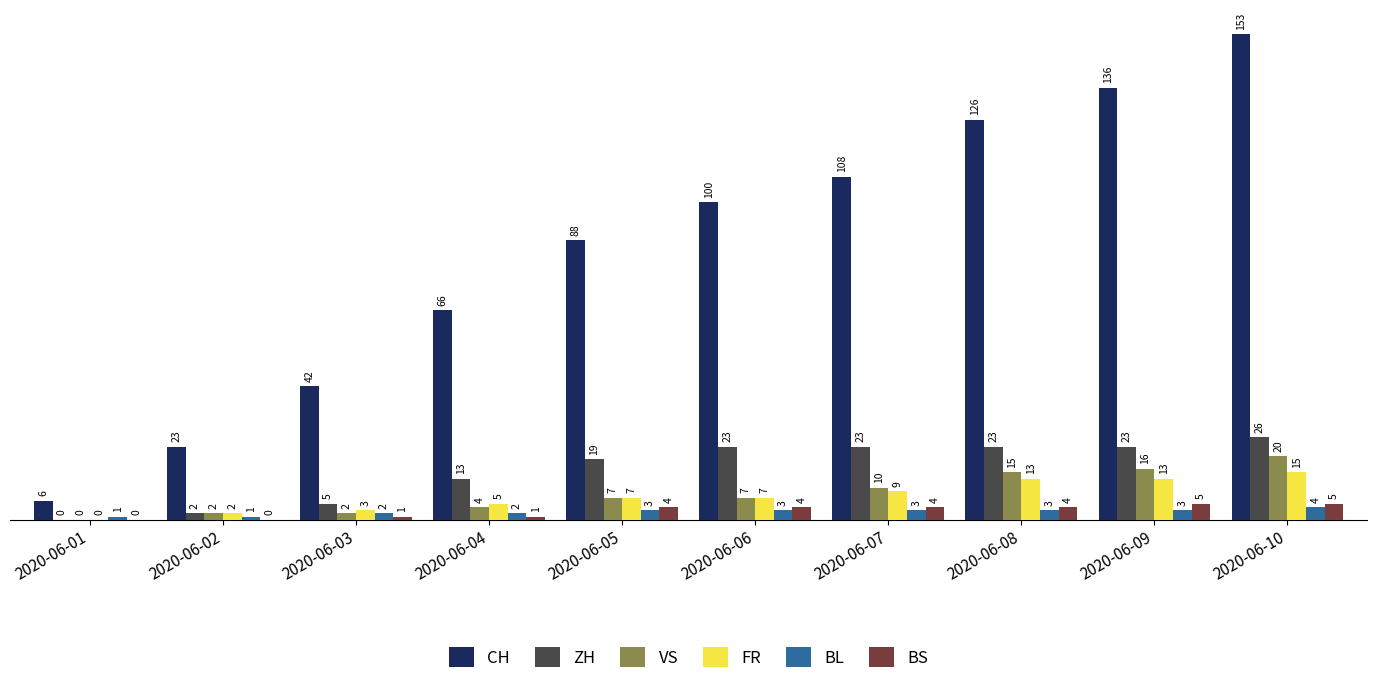

The value of CH at 2020-06-02 is 32. True or false?

False